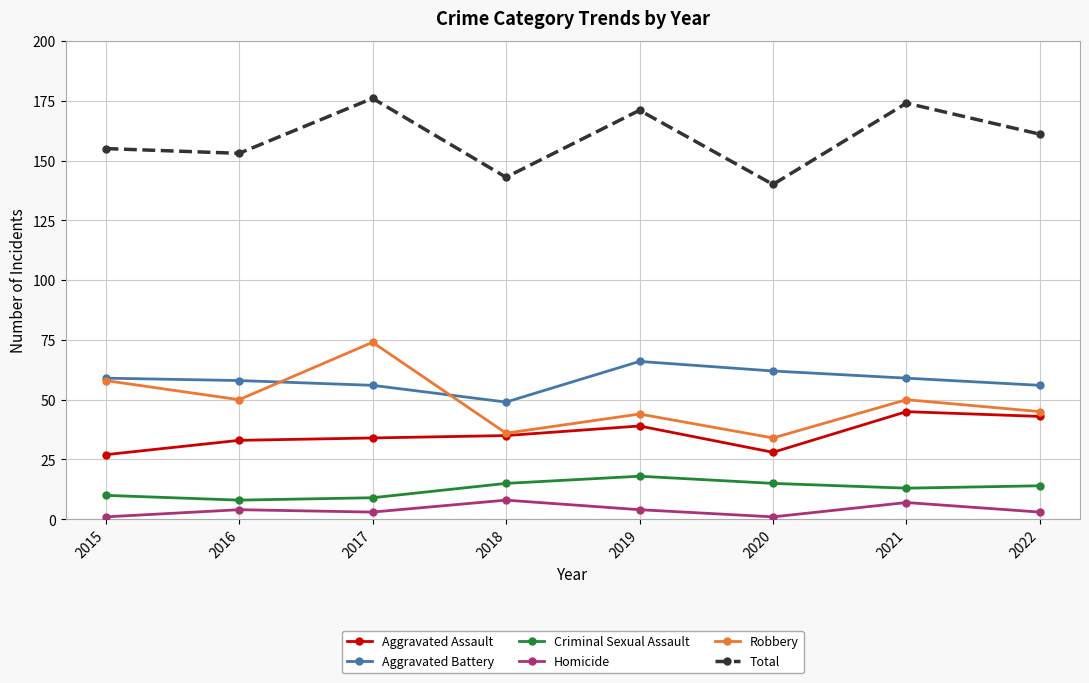

Reading left to right, list all the values displayed in this chart.

Aggravated Assault: 2015=27	2016=33	2017=34	2018=35	2019=39	2020=28	2021=45	2022=43
Aggravated Battery: 2015=59	2016=58	2017=56	2018=49	2019=66	2020=62	2021=59	2022=56
Criminal Sexual Assault: 2015=10	2016=8	2017=9	2018=15	2019=18	2020=15	2021=13	2022=14
Homicide: 2015=1	2016=4	2017=3	2018=8	2019=4	2020=1	2021=7	2022=3
Robbery: 2015=58	2016=50	2017=74	2018=36	2019=44	2020=34	2021=50	2022=45
Total: 2015=155	2016=153	2017=176	2018=143	2019=171	2020=140	2021=174	2022=161